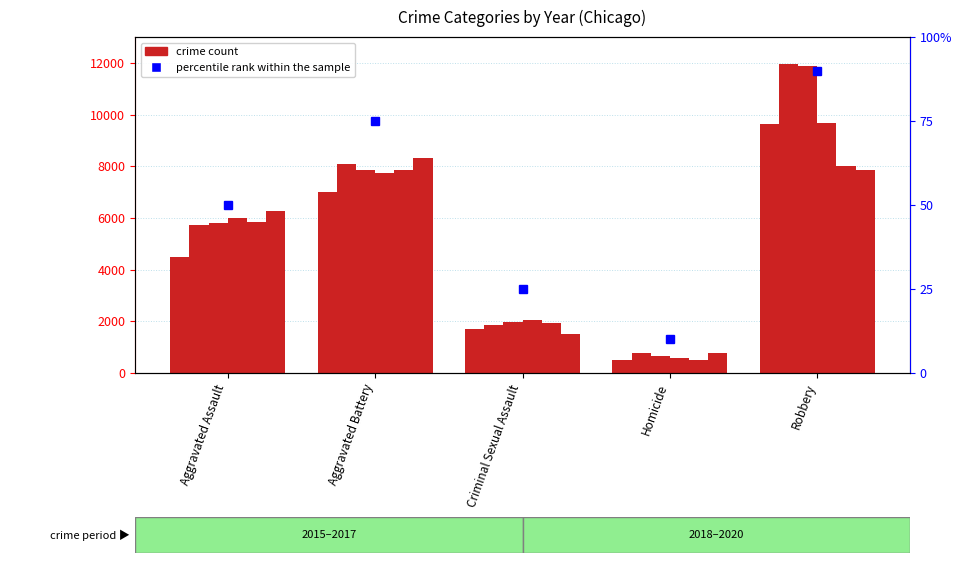

Is the value of 2015 at Criminal Sexual Assault greater than the value of 2017 at Criminal Sexual Assault?

No